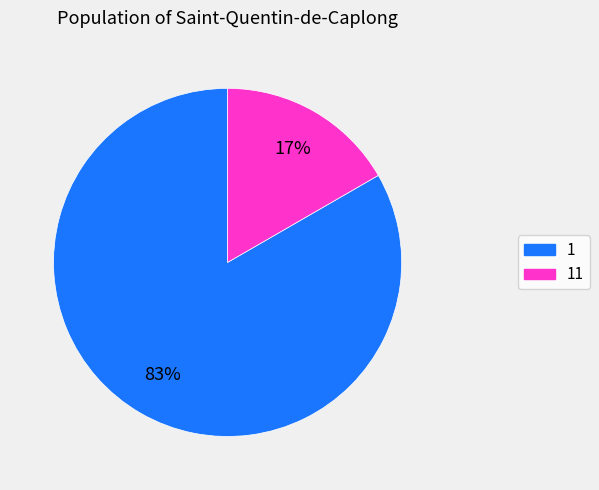

Is there any slice that represents more than half of the pie?

Yes